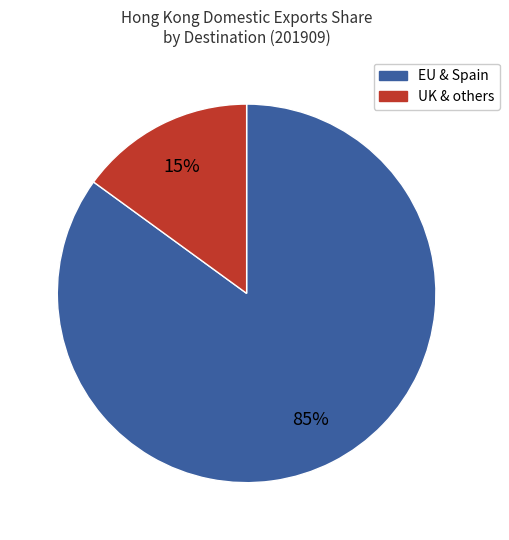

Is the sum of UK & others and EU & Spain greater than half?

Yes